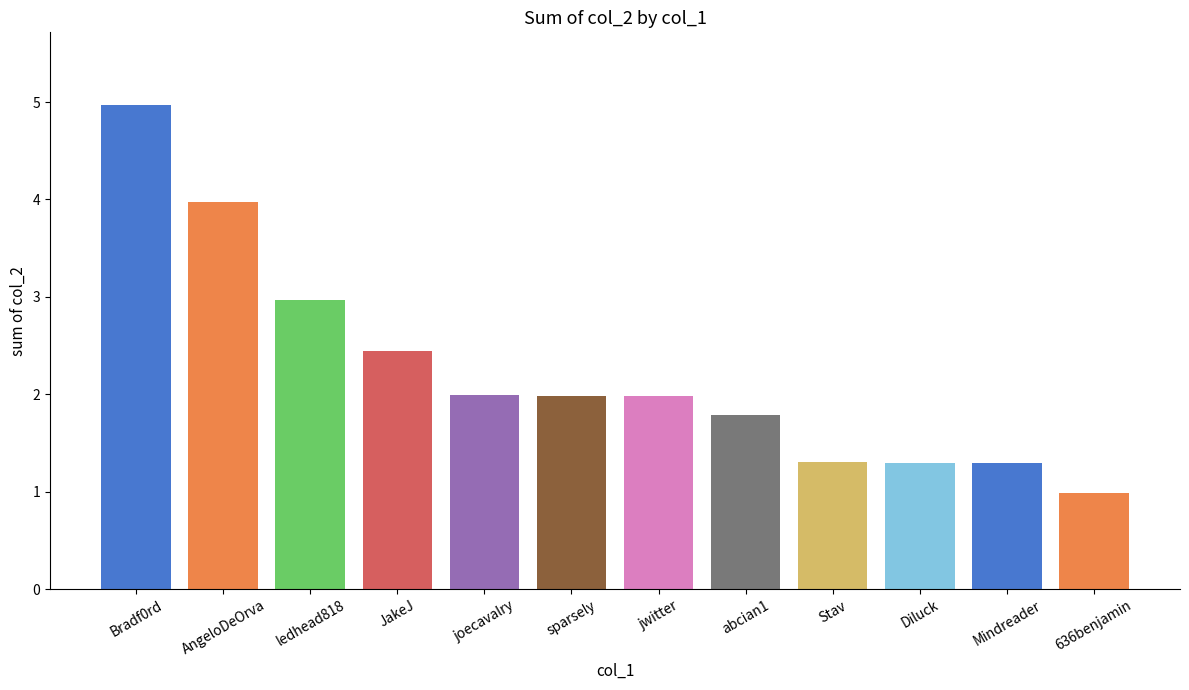

Are the bars grouped side by side (vs. stacked)?

No